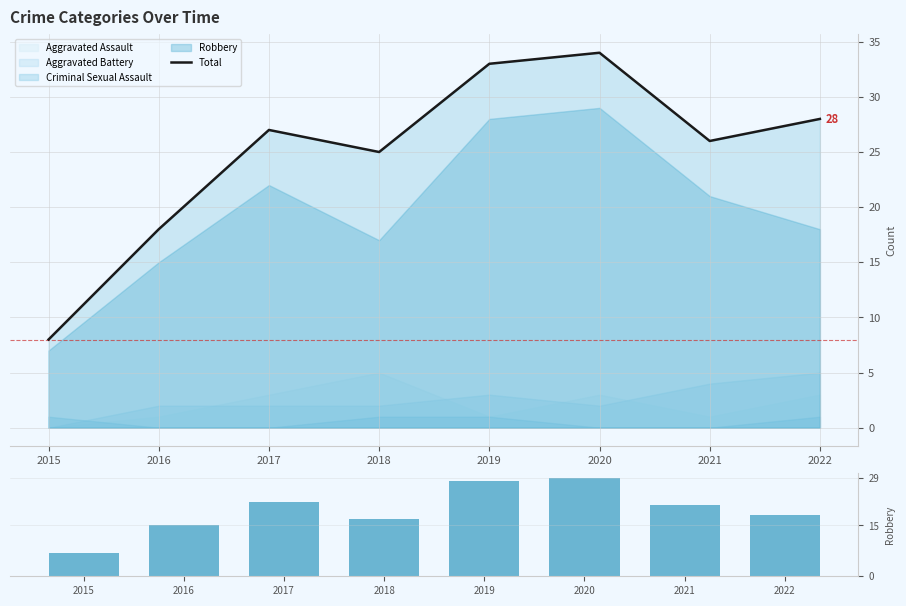

What is the value of the Total bar at the 6th from the left?

34